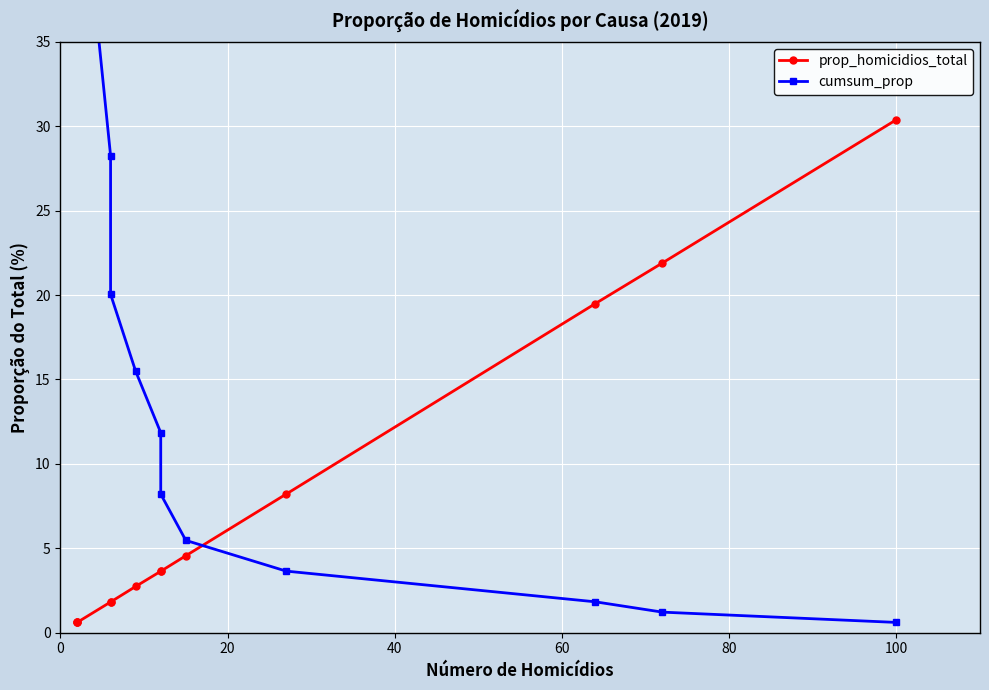

What is the average value of the prop_homicidios_total series?

7.7